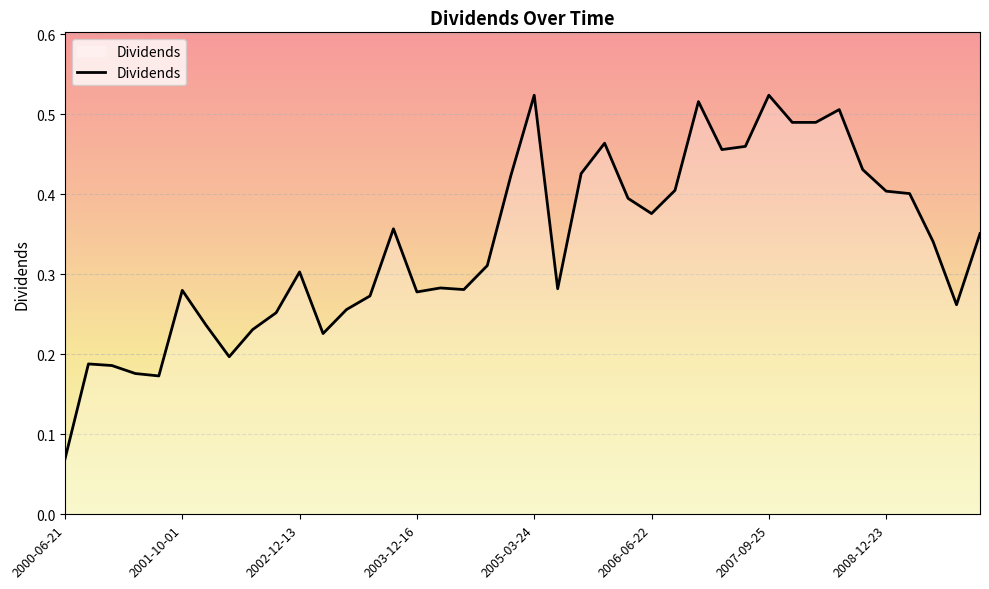

What is the maximum value shown in the chart?

0.5